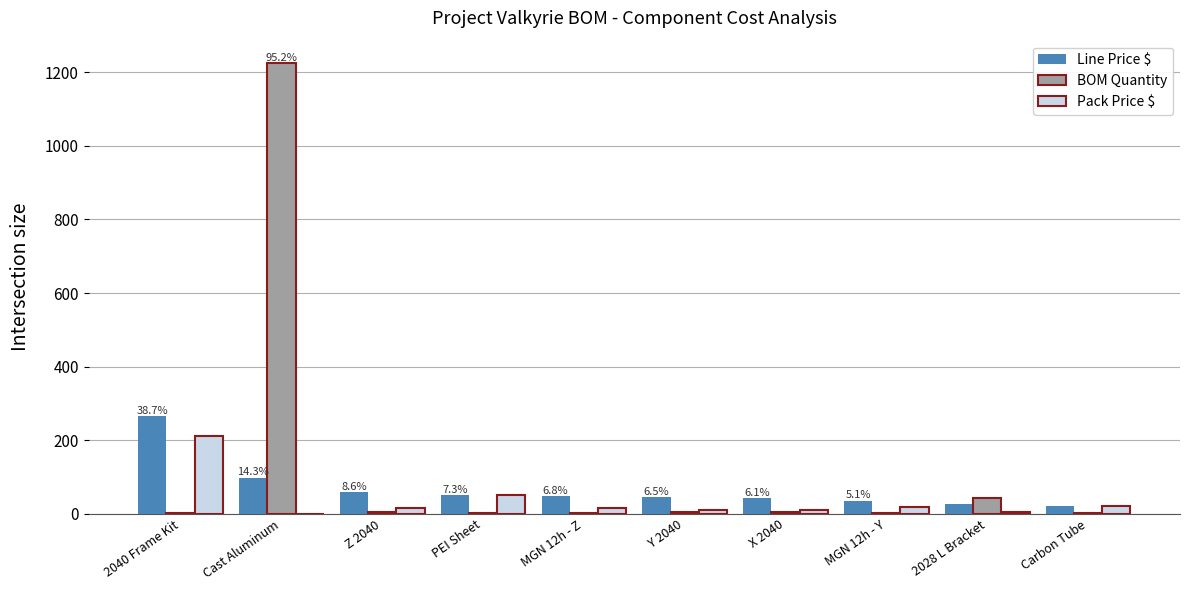

How many distinct data groups are displayed?

3